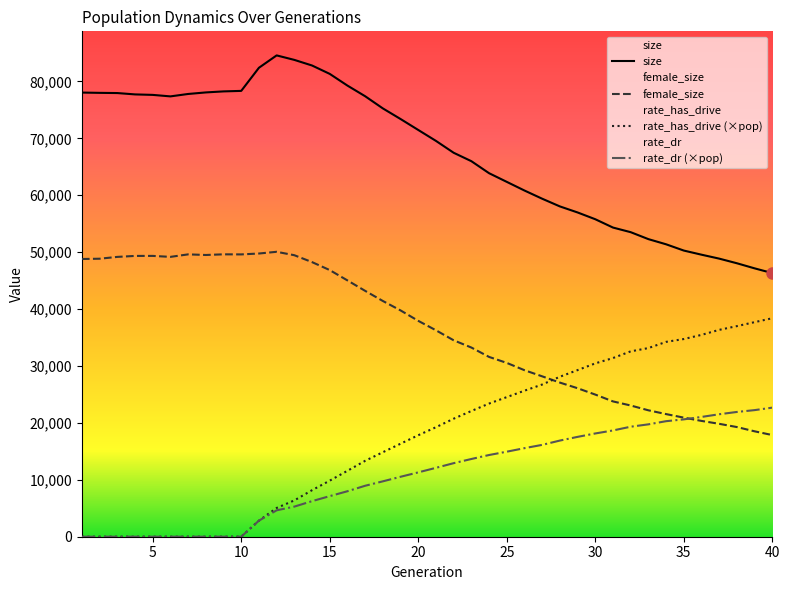

Where does the female_size series first go above 37933?

1